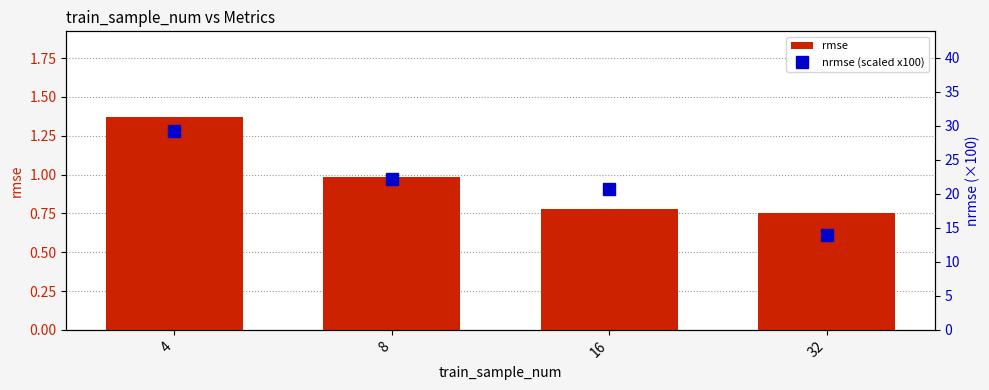

What are all the series names shown in the legend?

rmse, nrmse (scaled x100)